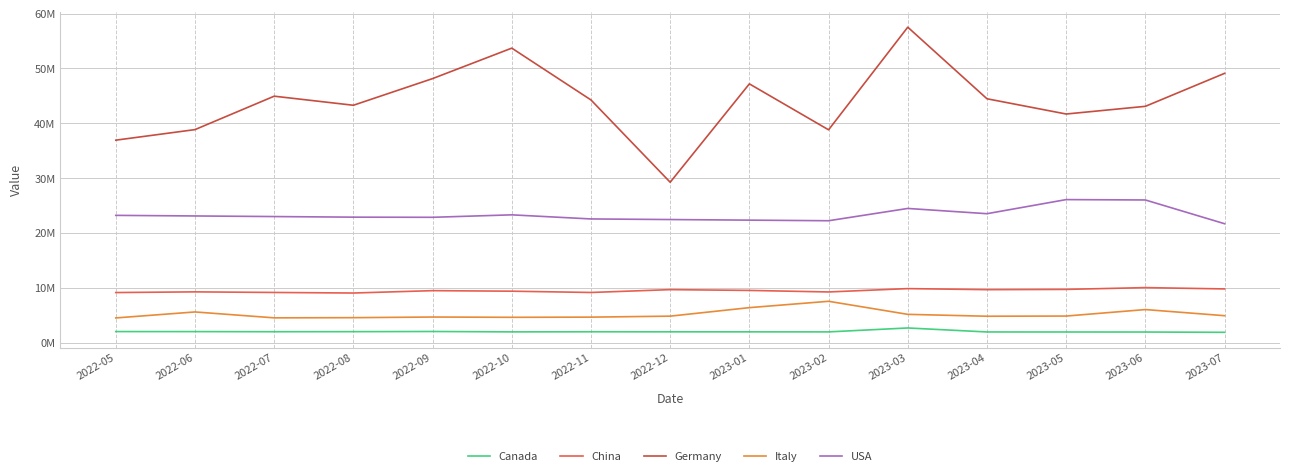

The Italy series shows 2419486.3 at 2022-11. True or false?

False